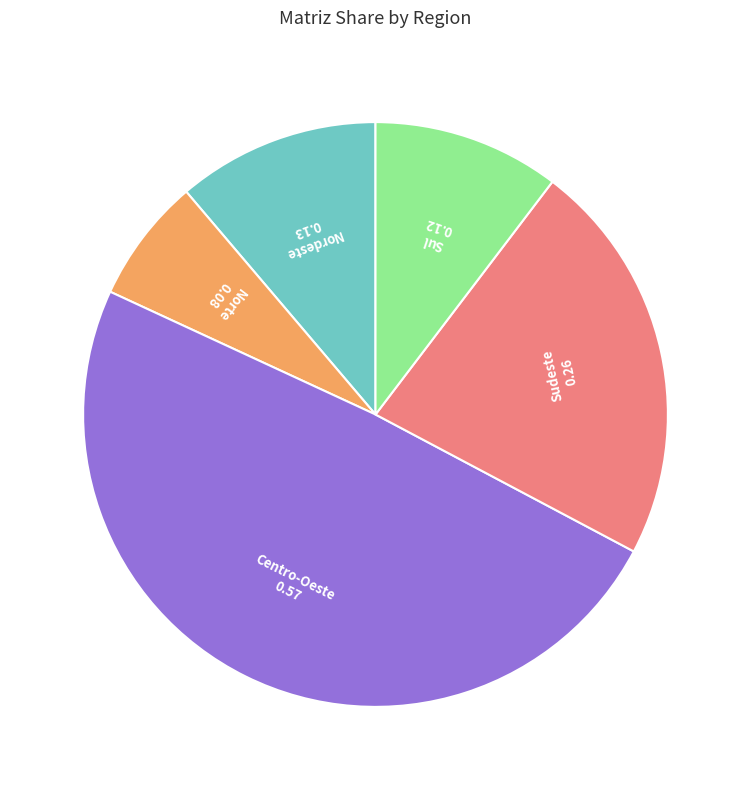

Is there a majority slice in this chart?

No